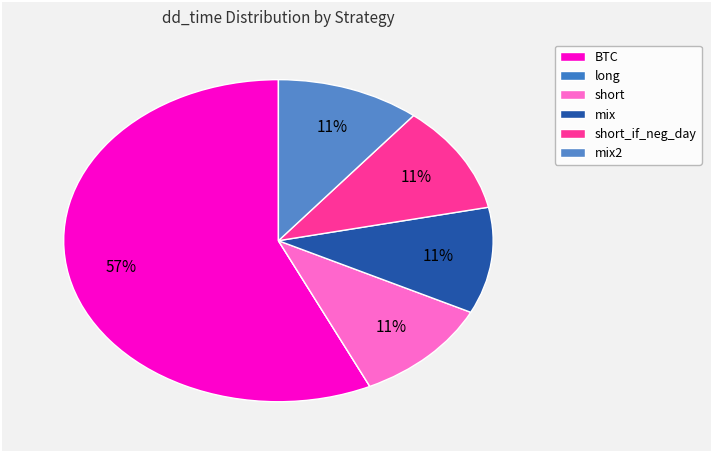

Count the number of slices in the pie.

6